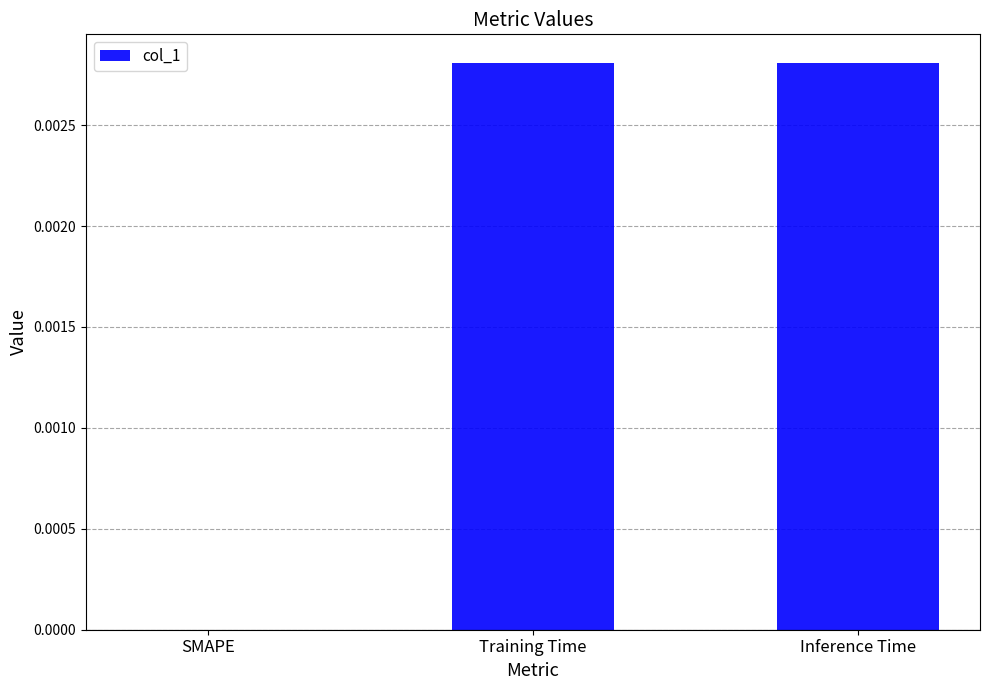

The chart shows a value of 0.0 at Inference Time. True or false?

True